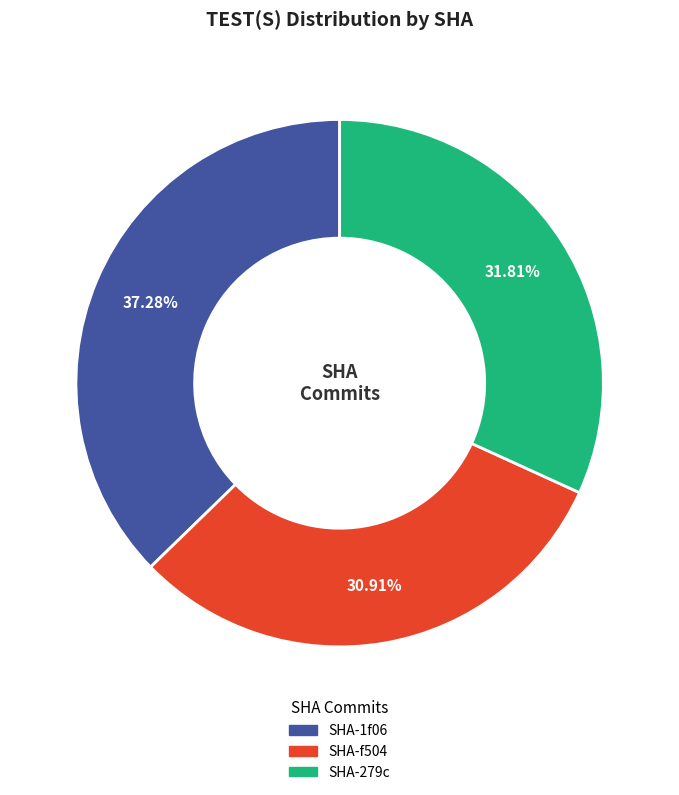

Is there a majority slice in this chart?

No